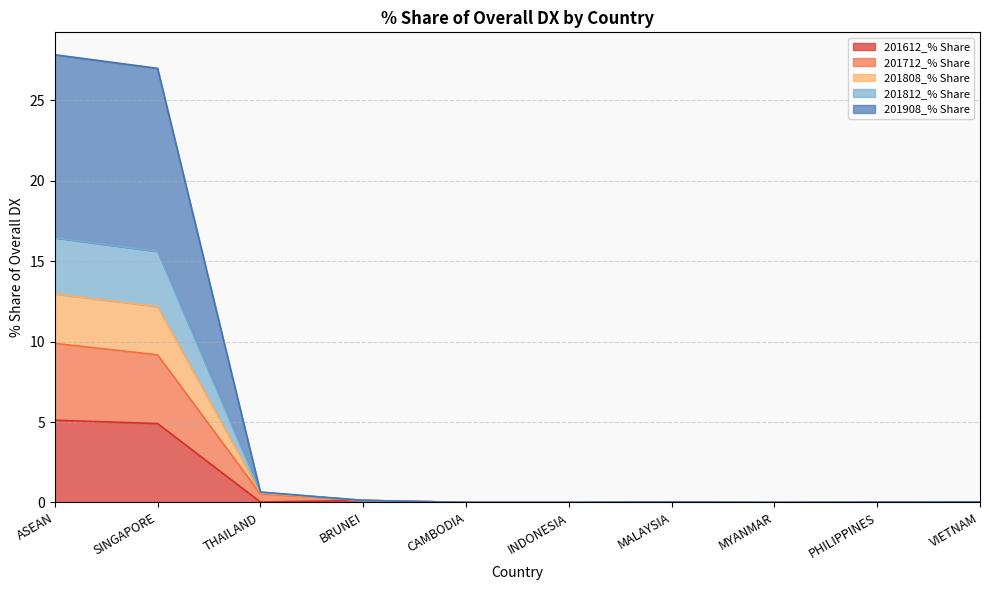

How many values in 201808_% Share are above zero?

7